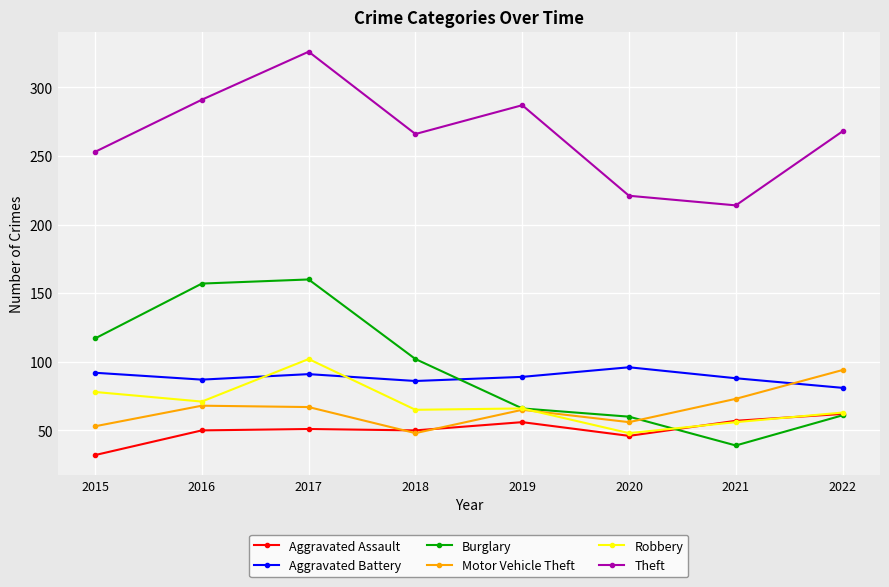

What is the approximate value of Aggravated Battery at 2017?

91